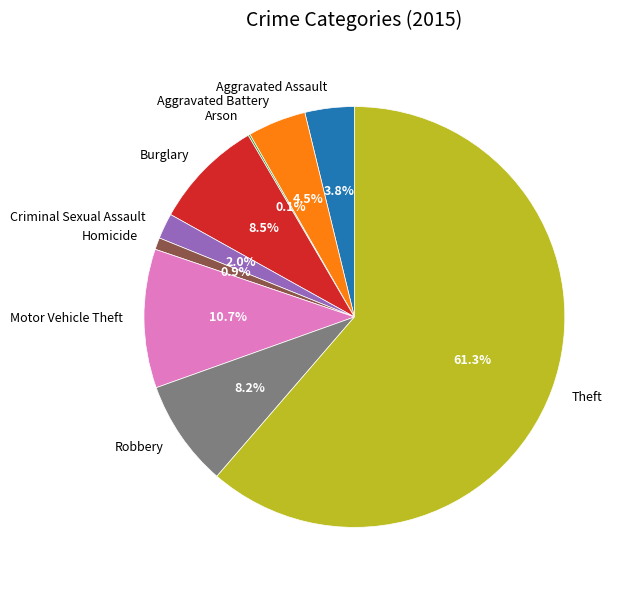

Which has a higher value, Criminal Sexual Assault or Aggravated Assault?

Aggravated Assault